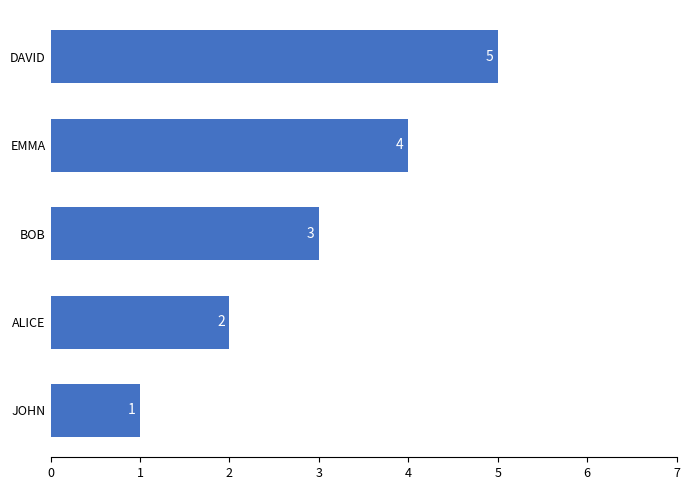

True or false: the data shows 4 at EMMA.

True